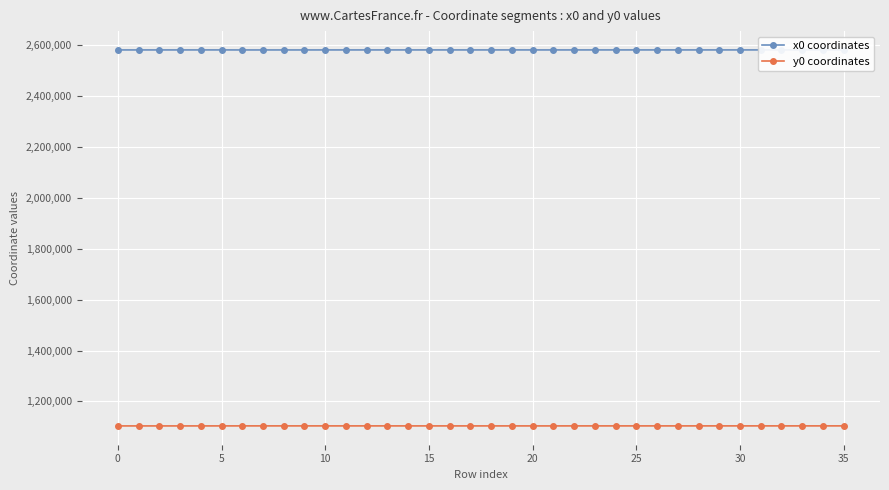

The value of y0 coordinates at 20 is 1103609.1. True or false?

True